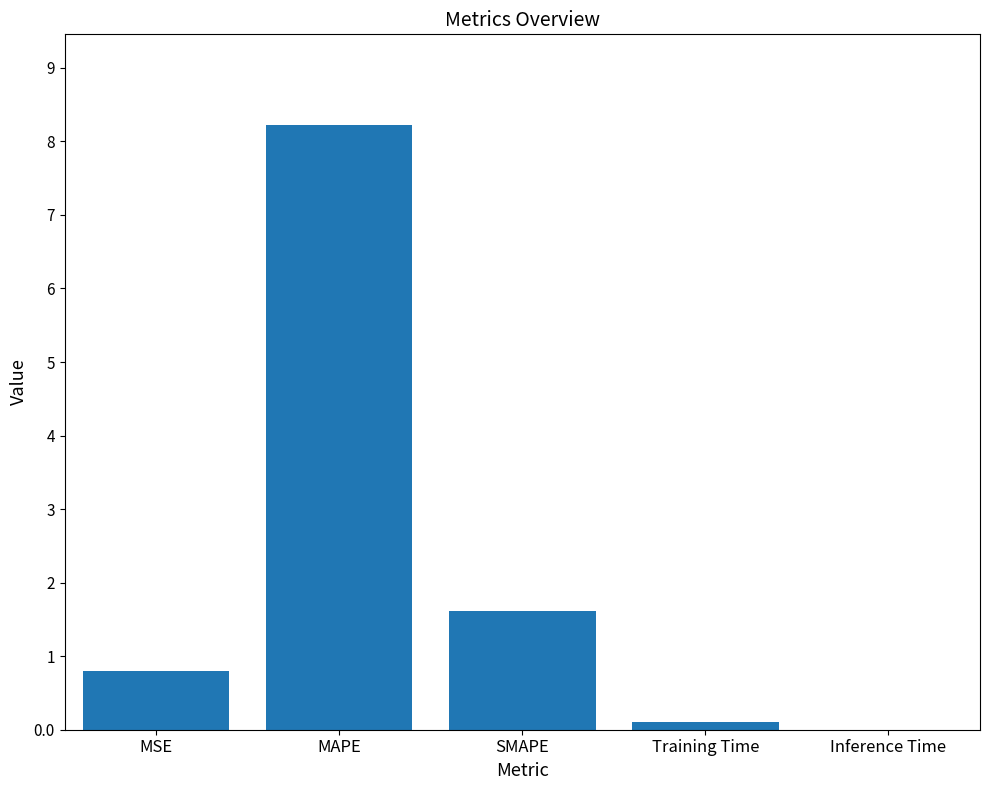

Is it true that the value at MAPE is 1.8?

False